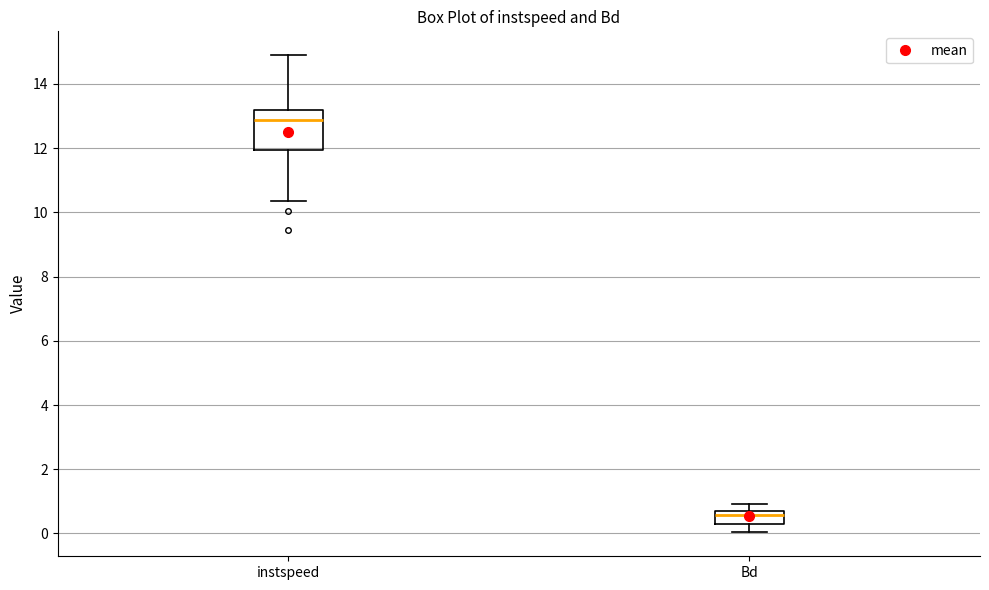

Comparing the boxes themselves (not the whiskers), which one is the tallest?

instspeed